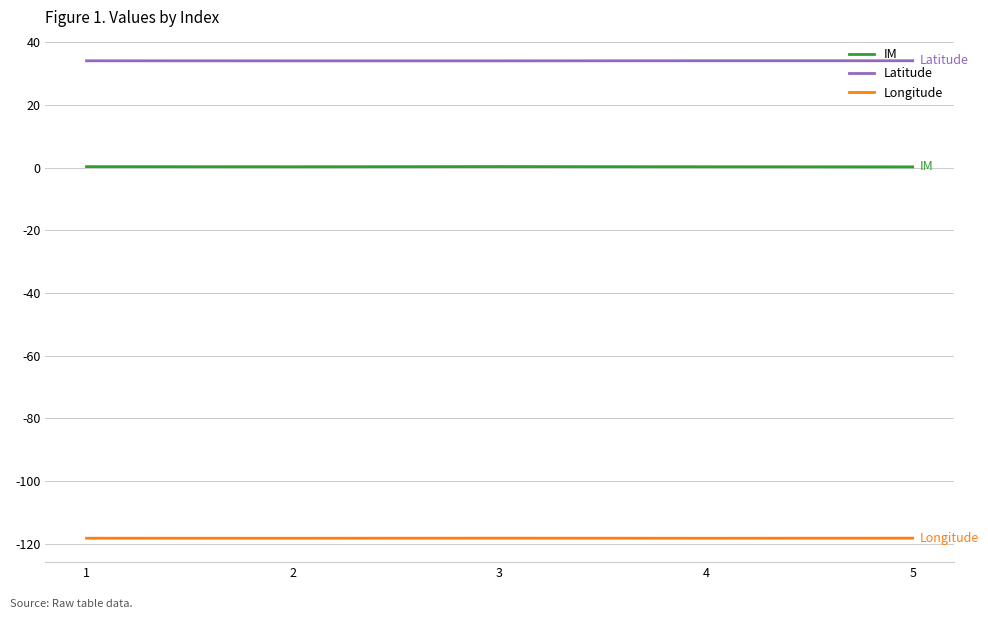

Is the value of Longitude at 3 greater than the value of IM at 5?

No